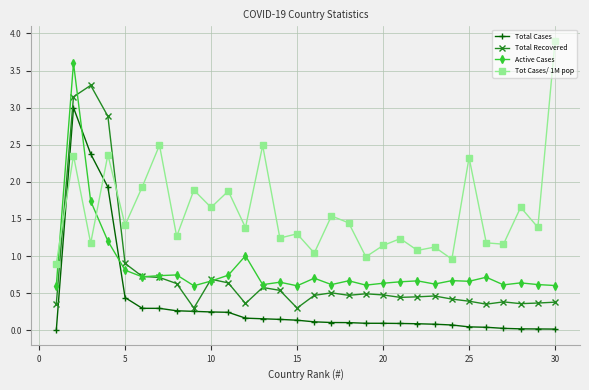

List the series in order of their peak value, highest first.

Tot Cases/ 1M pop, Active Cases, Total Recovered, Total Cases